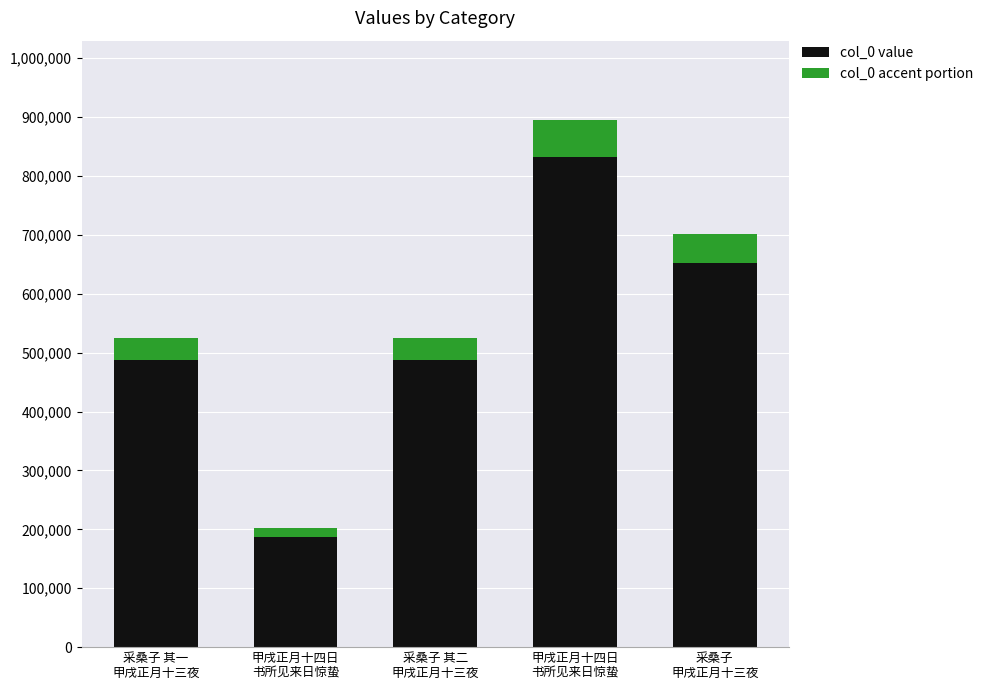

Does the chart contain stacked bars?

No